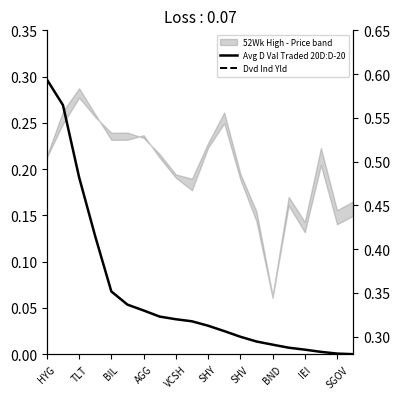

How many lines are shown in the chart?

2